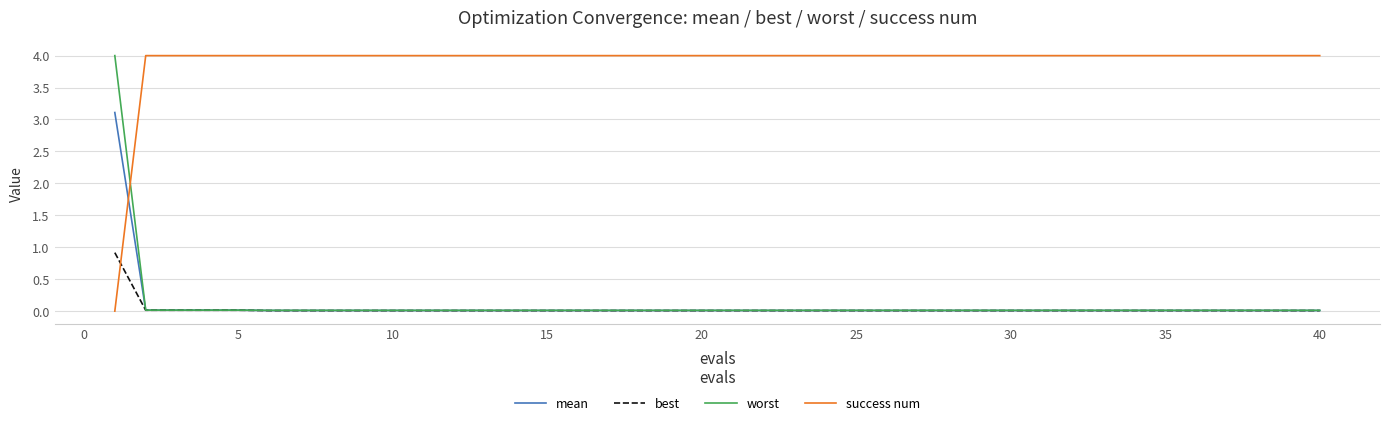

True or false: success num and mean intersect in this chart.

True